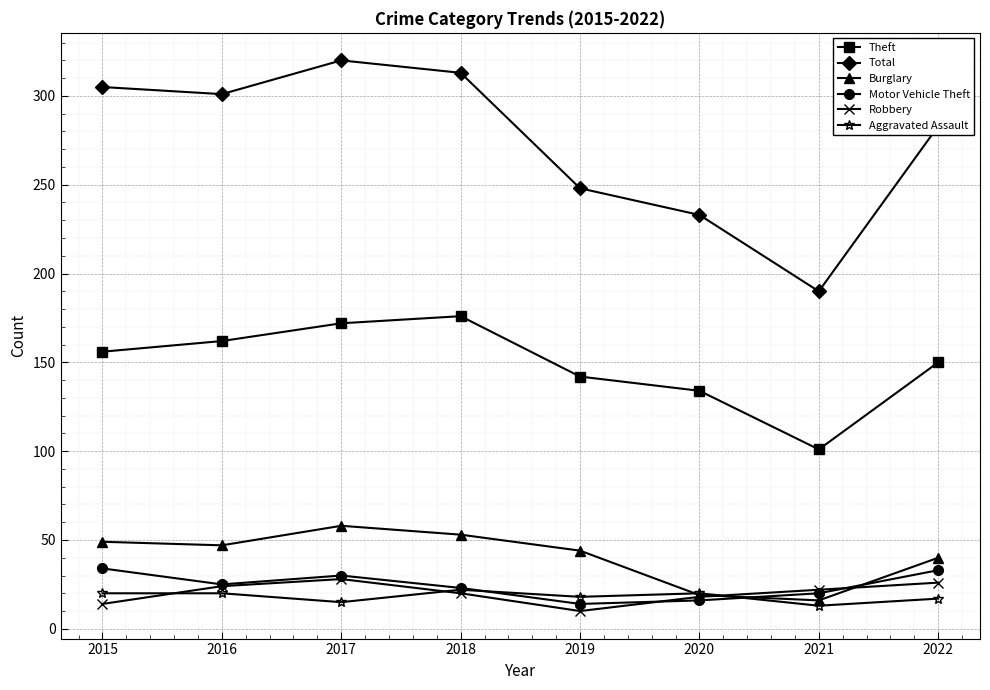

At which category does Total reach its first local peak?

2017